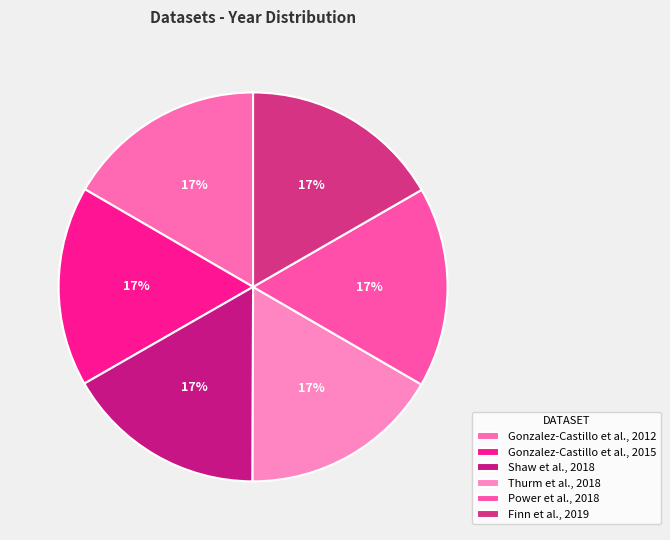

How many slices are in this pie chart?

6